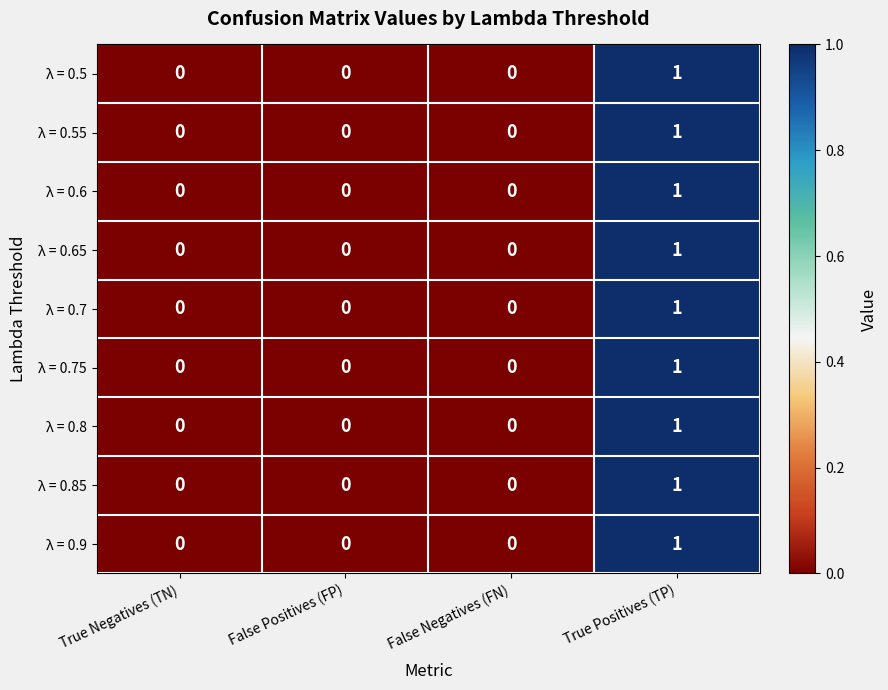

What is the greatest value displayed?

1